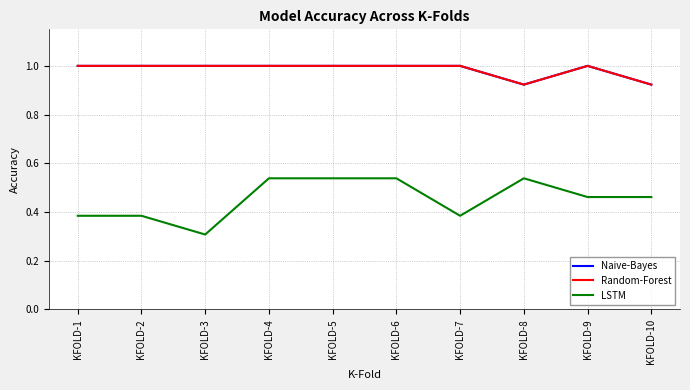

Does the chart display data point markers on the line(s)?

No